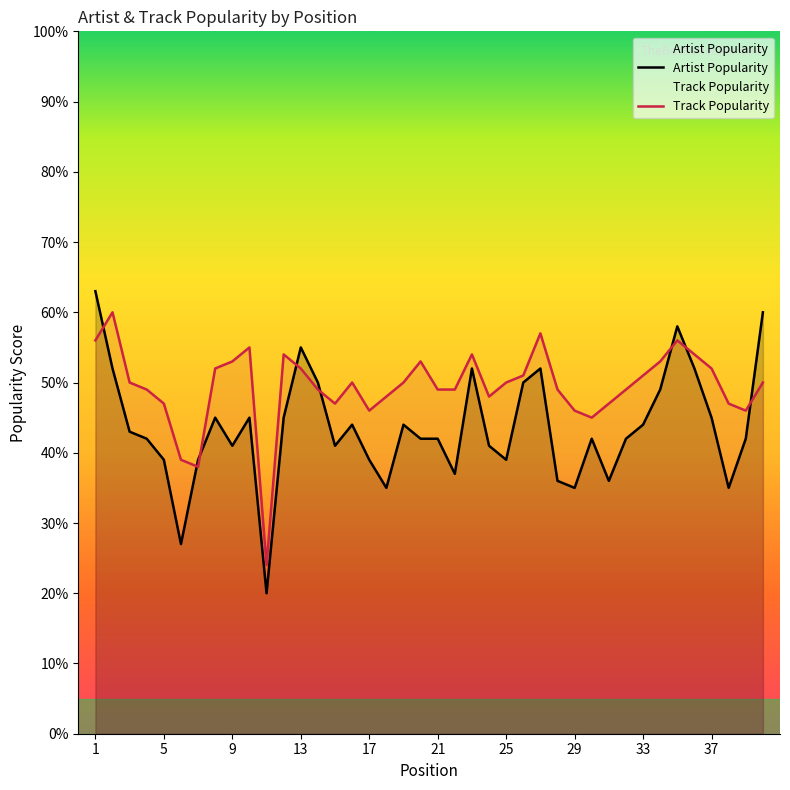

How many interior local peaks does the Artist Popularity series have?

9